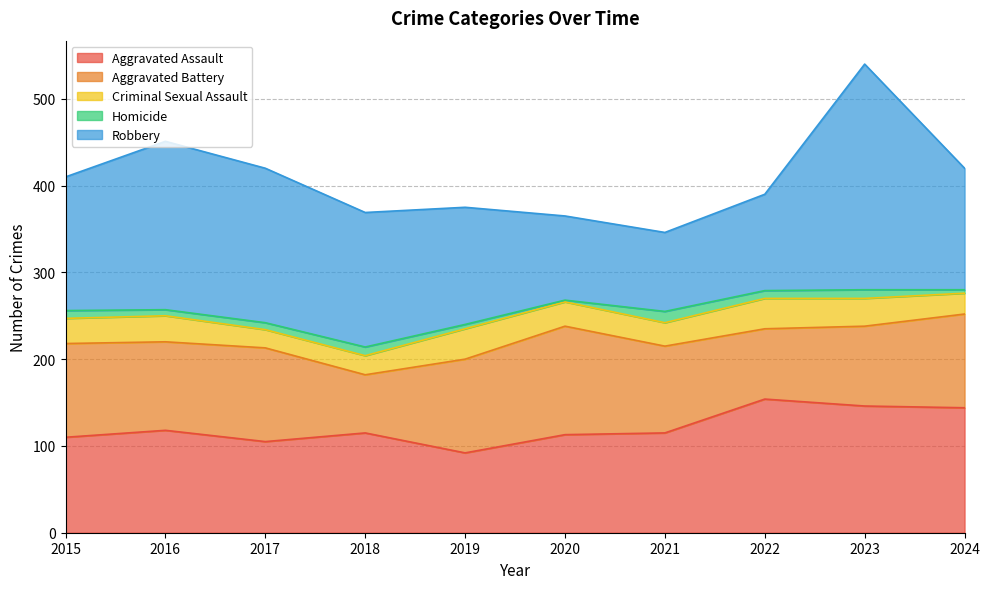

At how many categories does at least one series exceed 180?

2